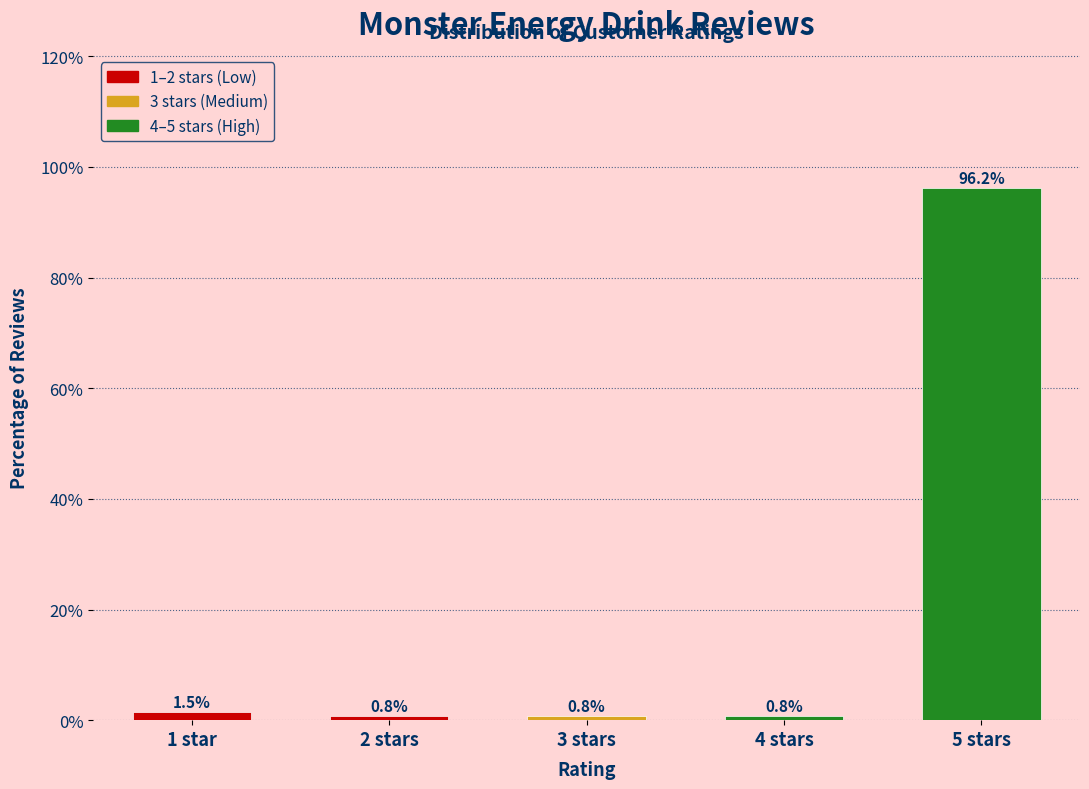

Reading right to left, list all the values displayed in this chart.

5 stars=96.2	4 stars=0.8	3 stars=0.8	2 stars=0.8	1 star=1.5